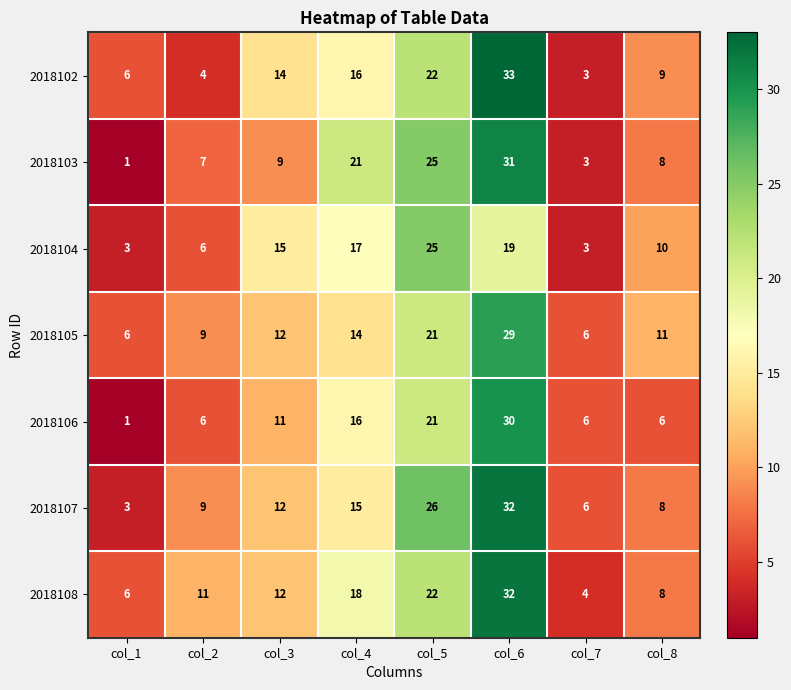

How many data points in 2018104 are less than 15?

4